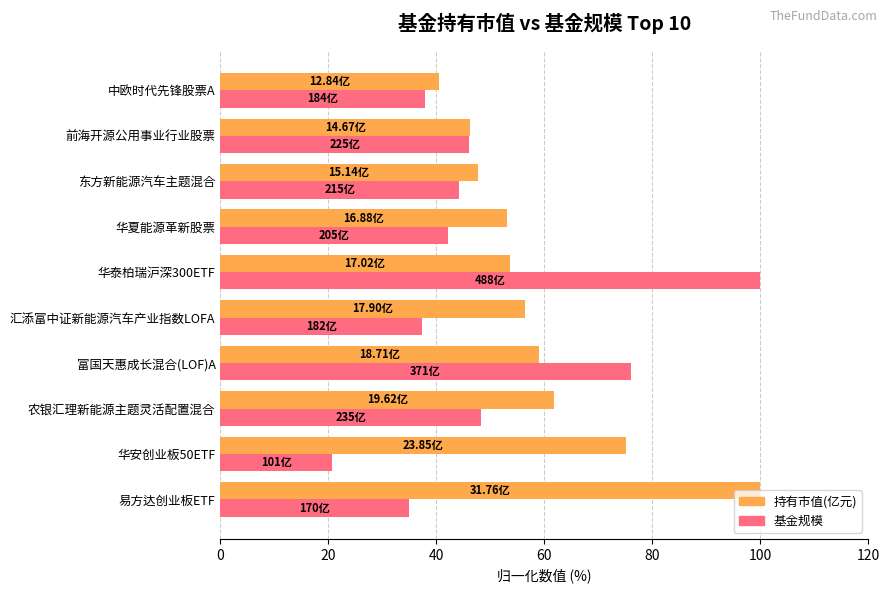

What is the difference between the highest and lowest values at 东方新能源汽车主题混合?

3.5